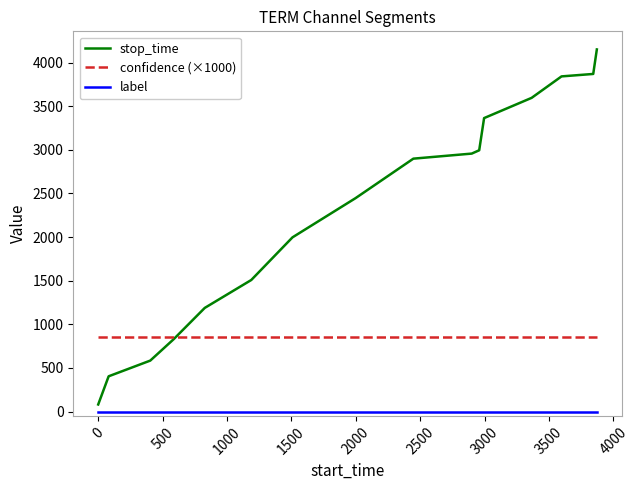

Which series has the largest total across all categories?

stop_time